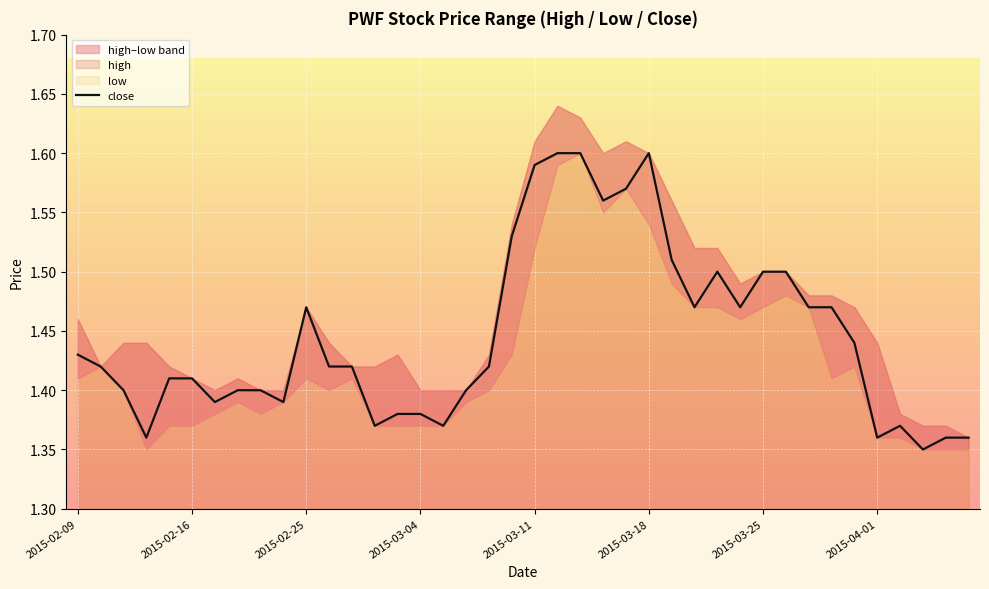

True or false: close has a value of 1.6 at 2015-03-18.

True